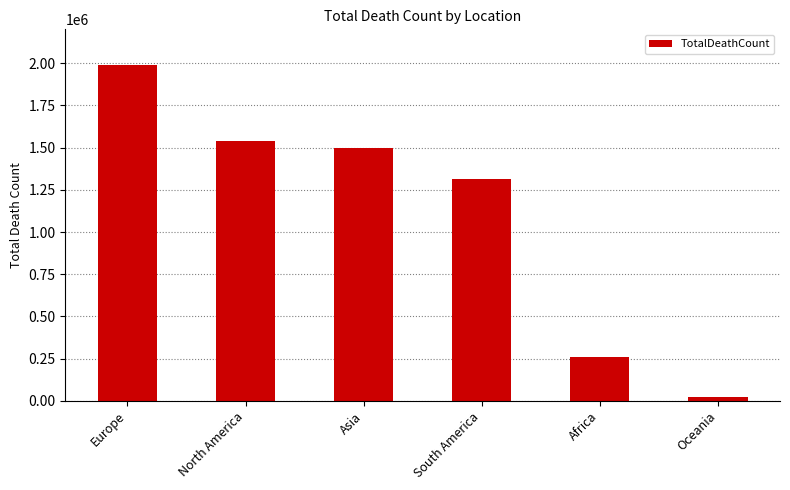

What is the change in value from Asia to South America?

-186547